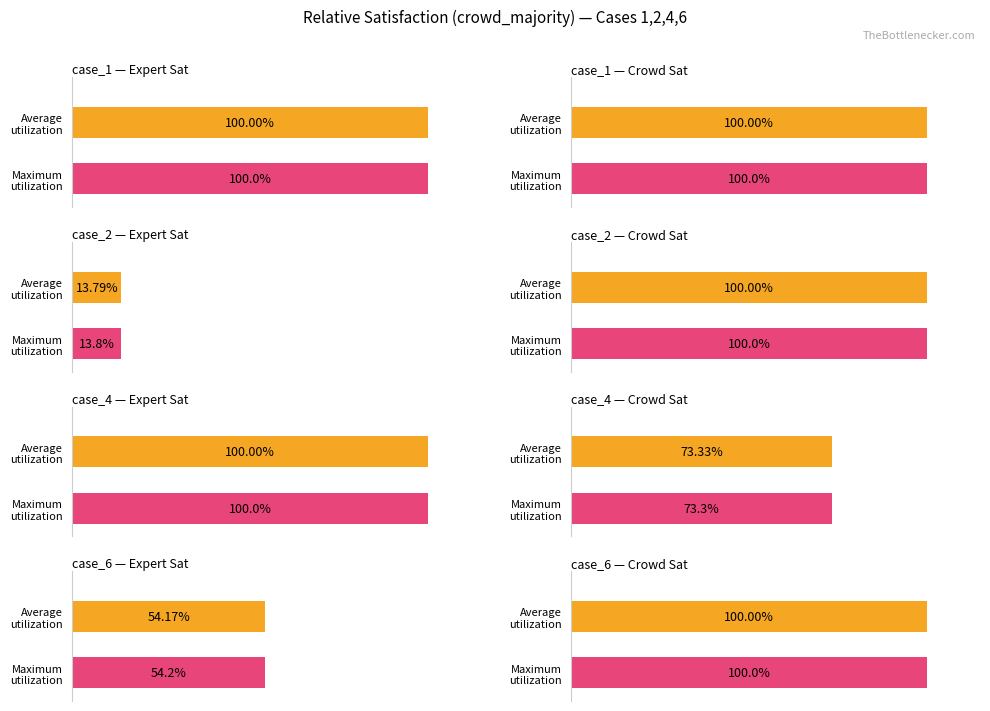

At which label is crowd sat (right) closest to 7?

case_4